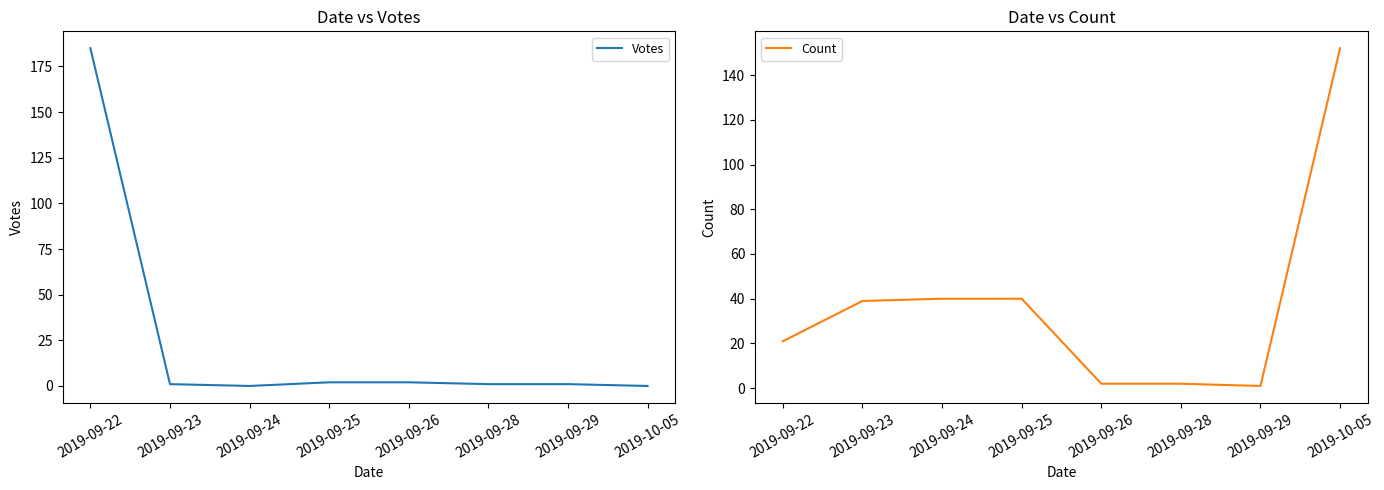

Is it true that Votes equals 0 at 2019-10-05?

True